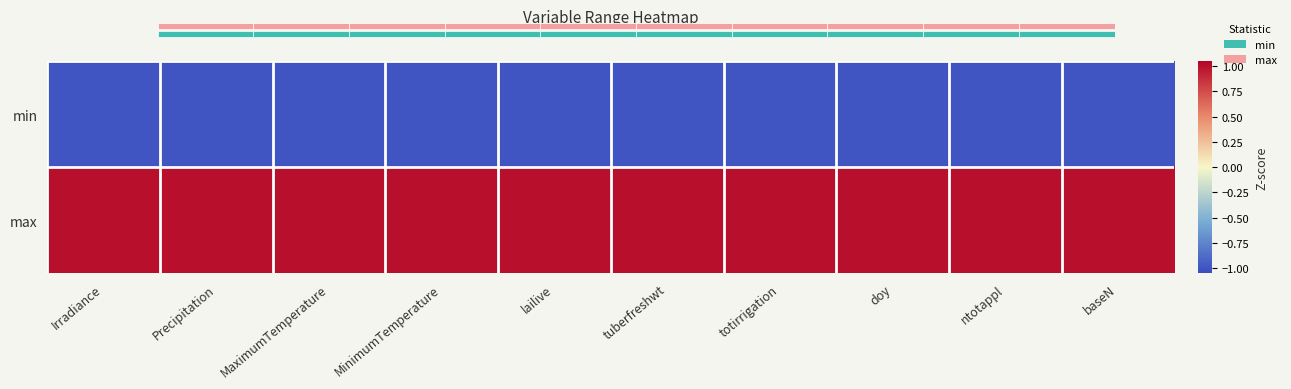

What is the spread (max minus min) of values at lailive?

2.0